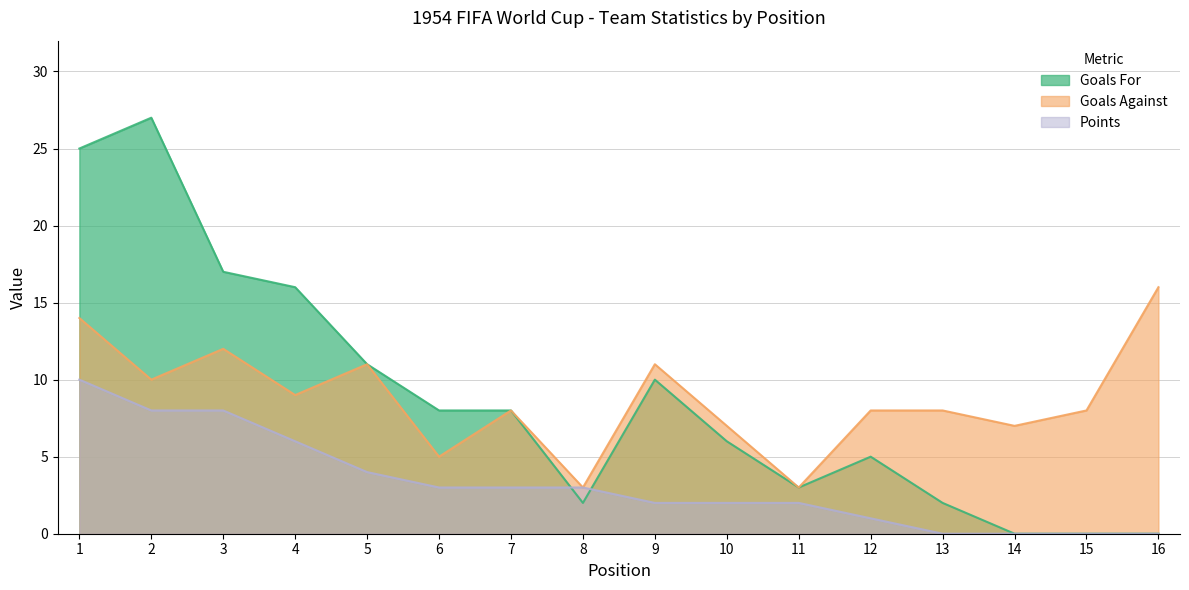

At which category is the sum across all series the highest?

1